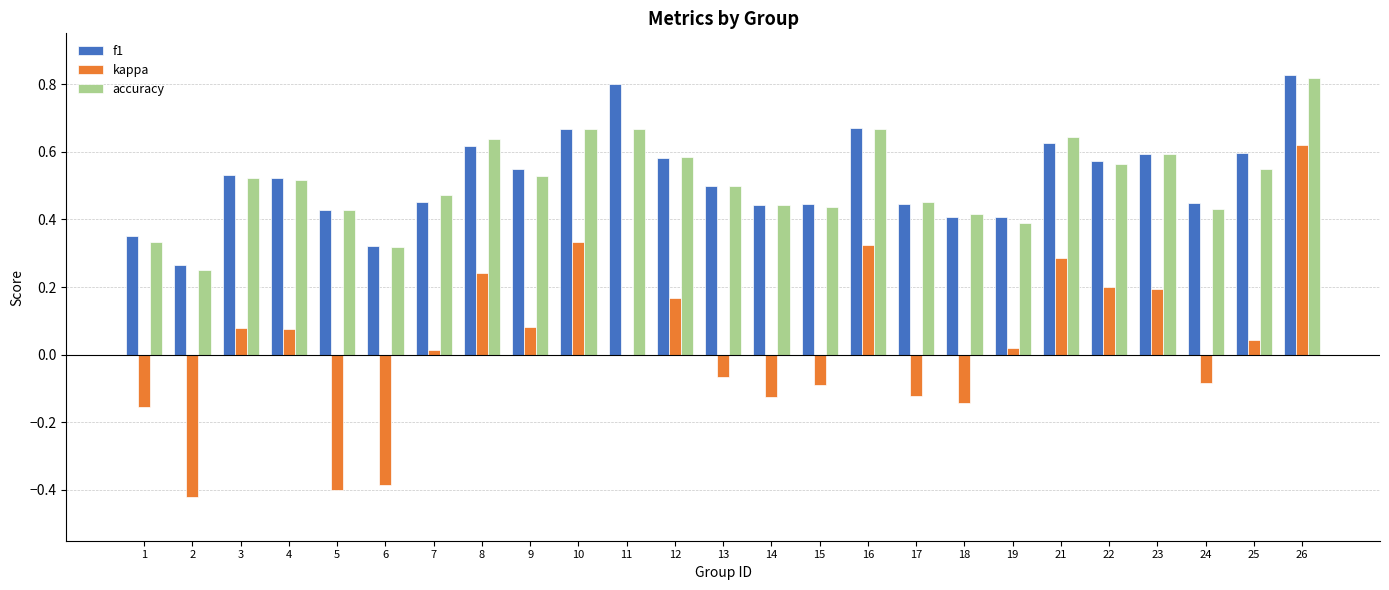

Which category has the highest value in the accuracy series?

26